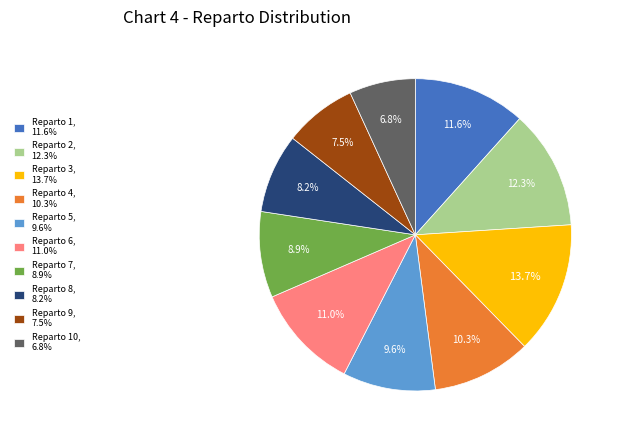

Does any single category account for the majority?

No